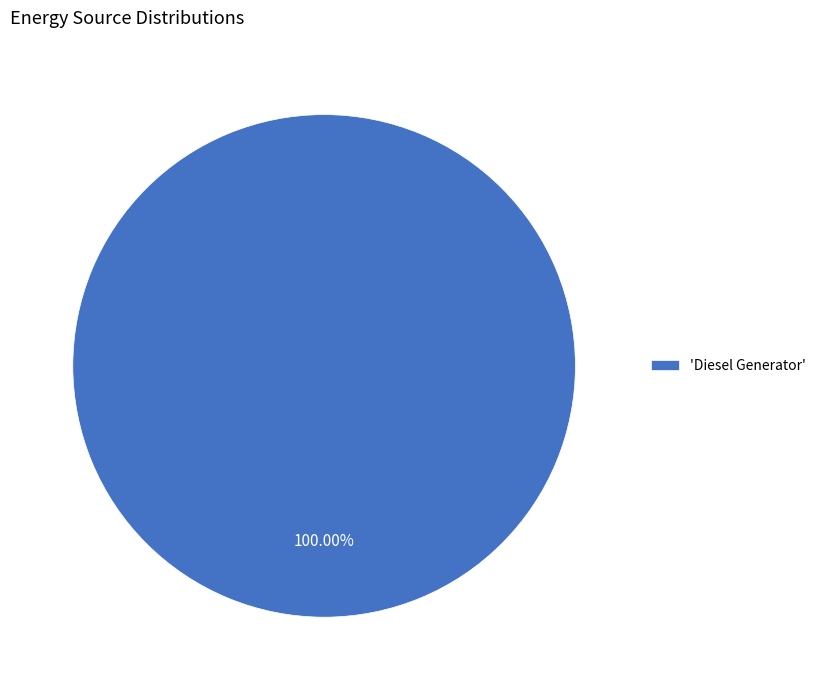

Is there a majority slice in this chart?

Yes